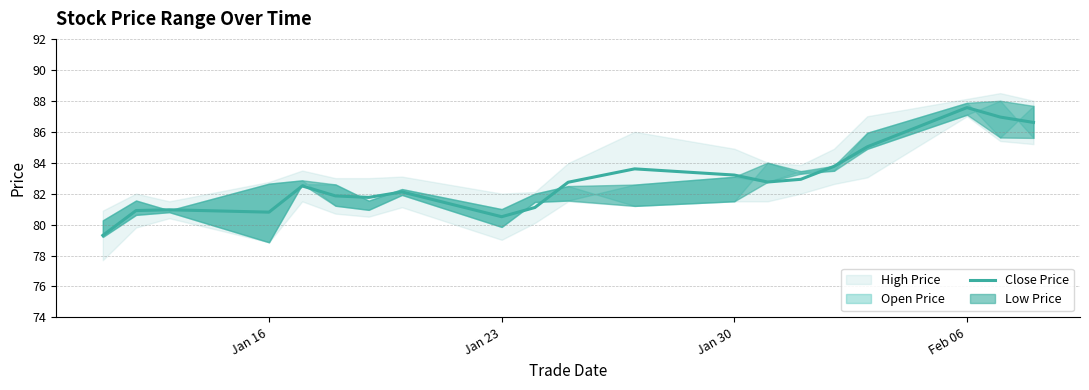

What is the highest value of the Close Price series?

87.6